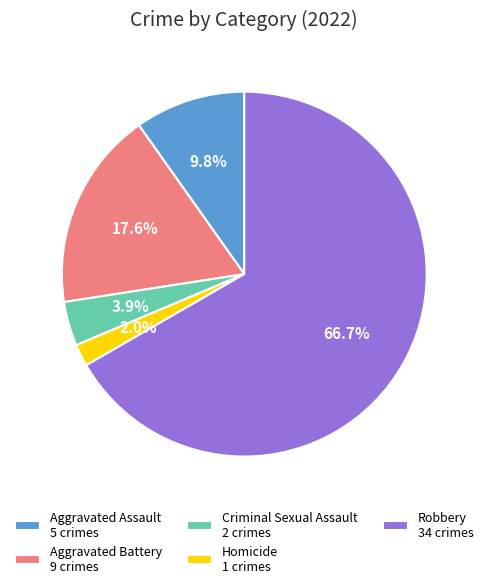

How much of the chart is everything except Criminal Sexual Assault?

96.1%